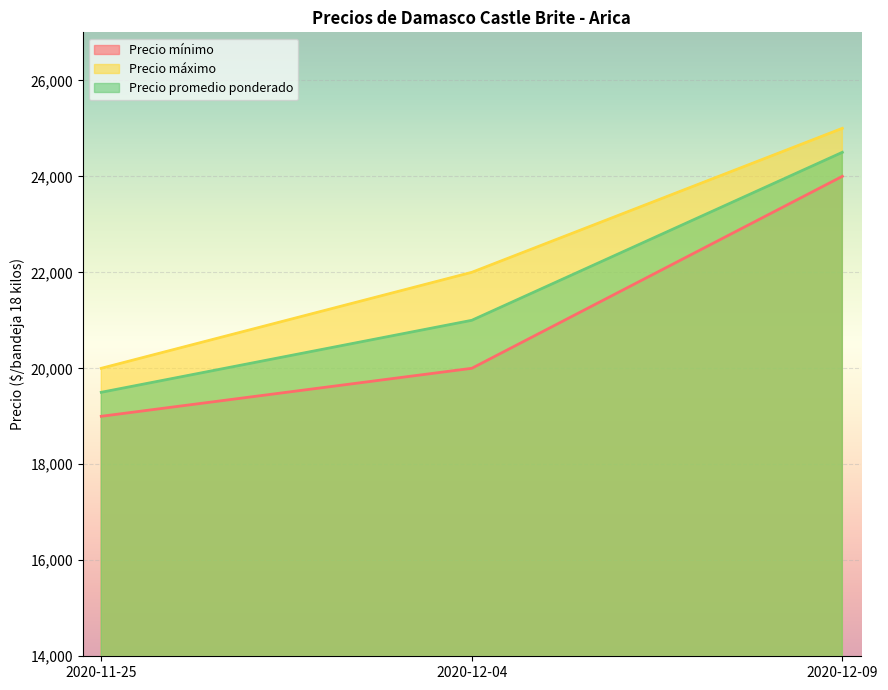

How many Precio máximo values are between 20000 and 25000?

3